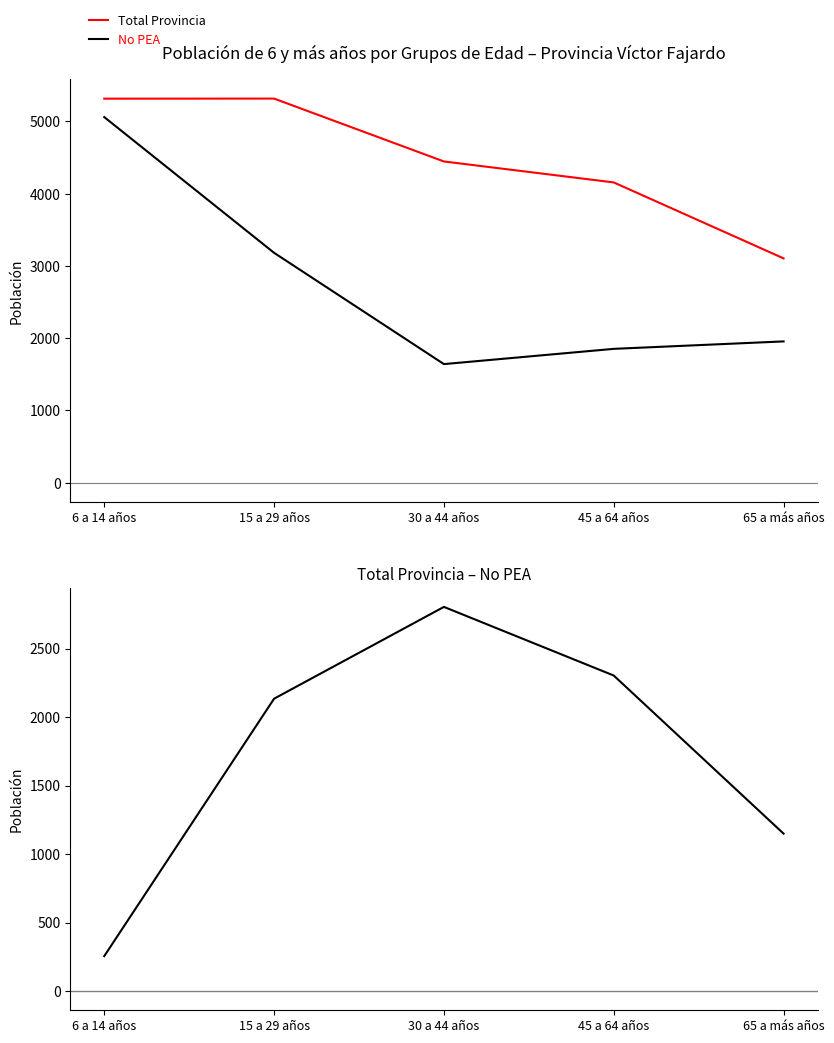

Reading left to right, transcribe all the data shown in this chart.

Total Provincia: 6 a 14 años=5315	15 a 29 años=5316	30 a 44 años=4446	45 a 64 años=4156	65 a más años=3105
No PEA: 6 a 14 años=5060	15 a 29 años=3182	30 a 44 años=1642	45 a 64 años=1853	65 a más años=1956
Total Provincia - No PEA: 6 a 14 años=255	15 a 29 años=2134	30 a 44 años=2804	45 a 64 años=2303	65 a más años=1149